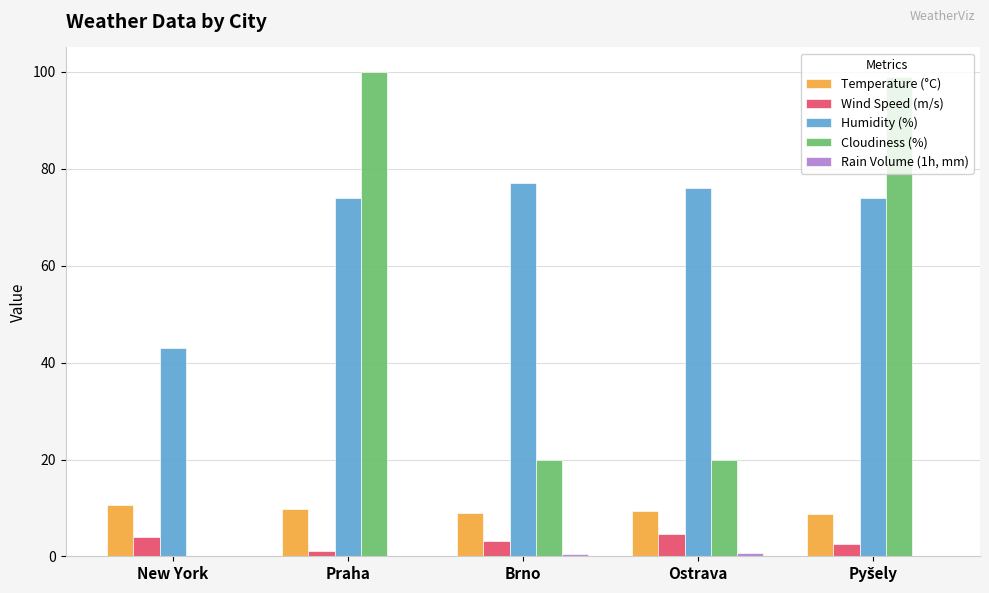

How many distinct data groups are displayed?

5